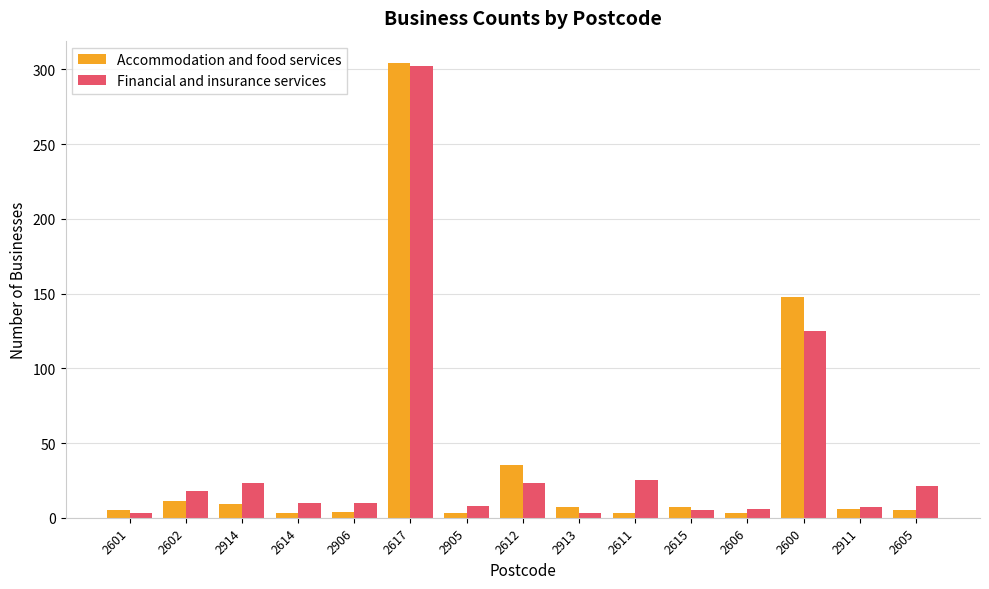

How many bars are there in each group?

2